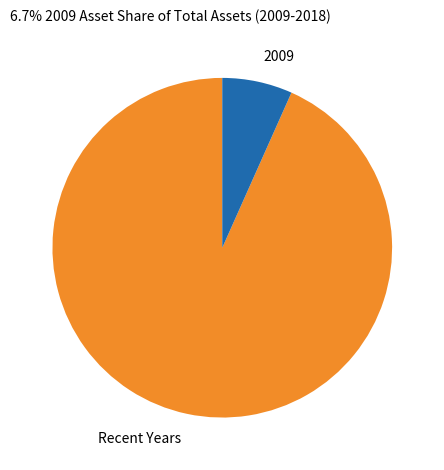

Rank the categories by value from highest to lowest.

Recent Years, 2009